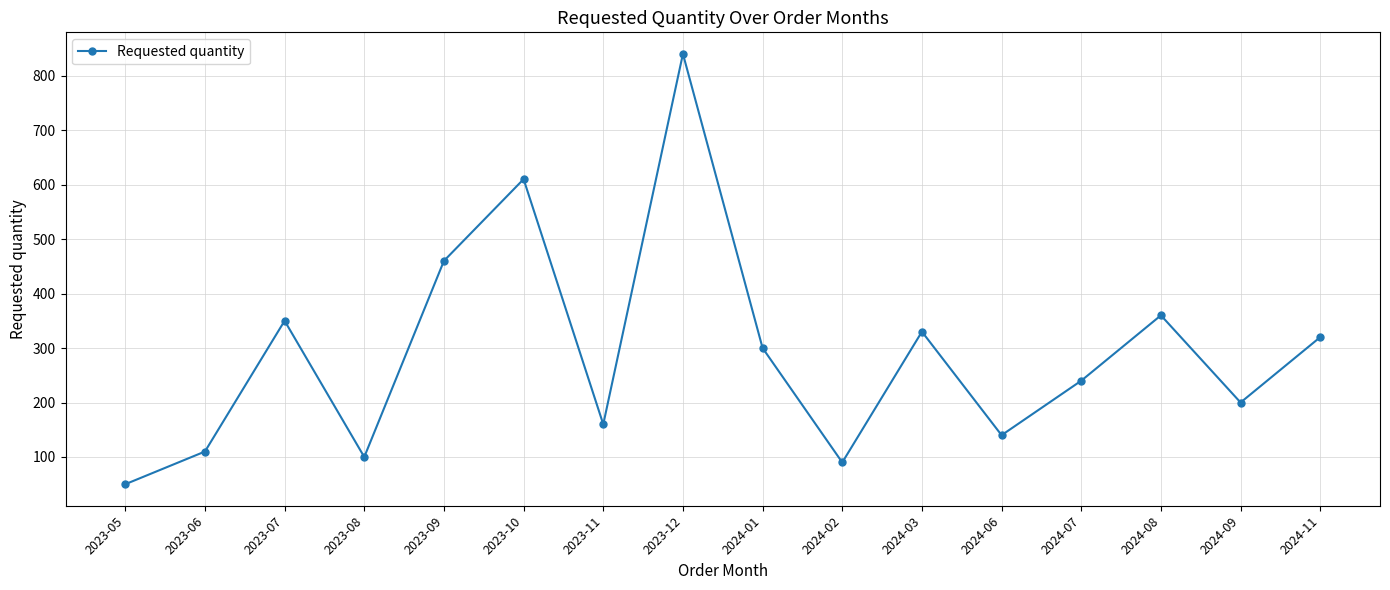

What is the label of the 1st point from the right?

2024-11